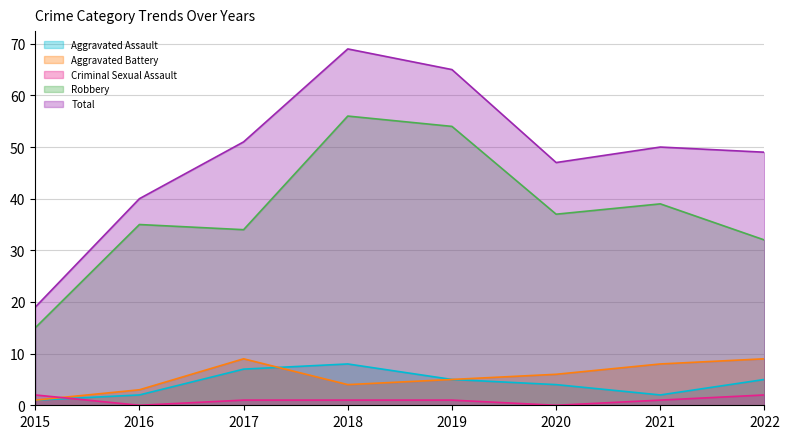

True or false: Aggravated Battery has a value of 8 at 2021.

True